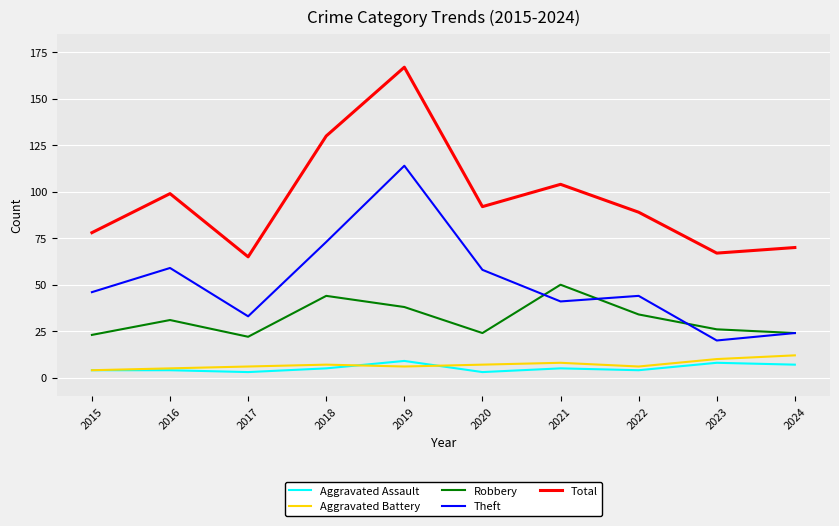

True or false: Theft and Aggravated Assault cross at least once.

False